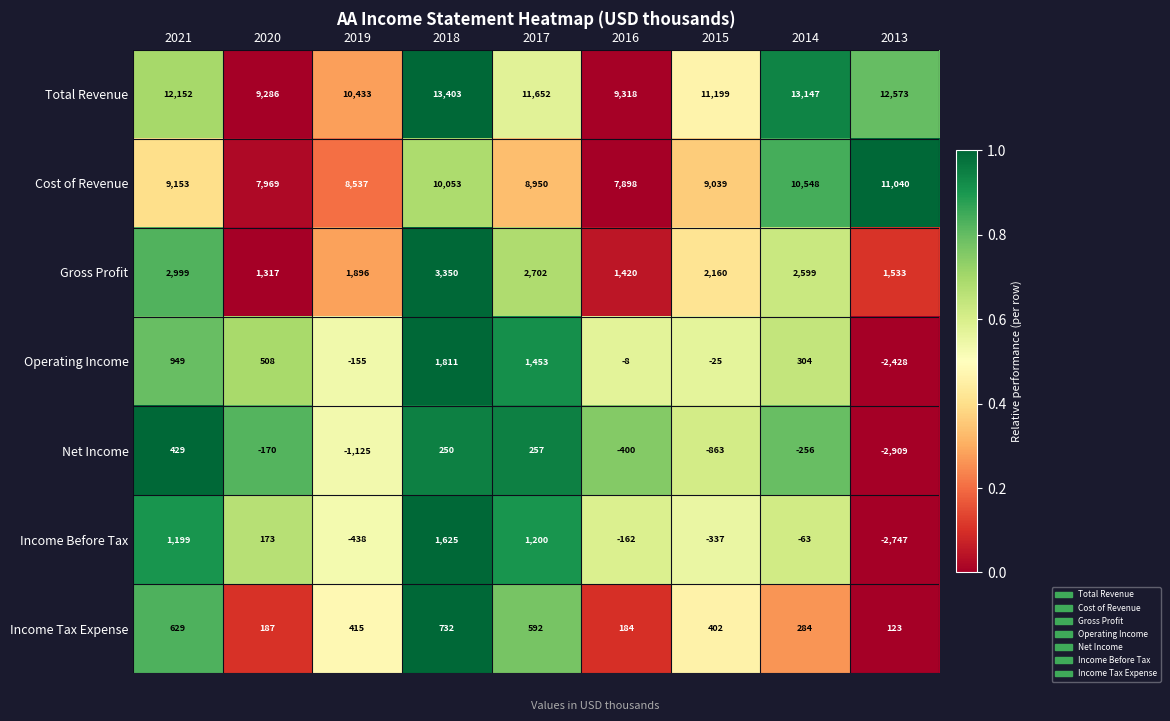

How many distinct data groups are displayed?

7